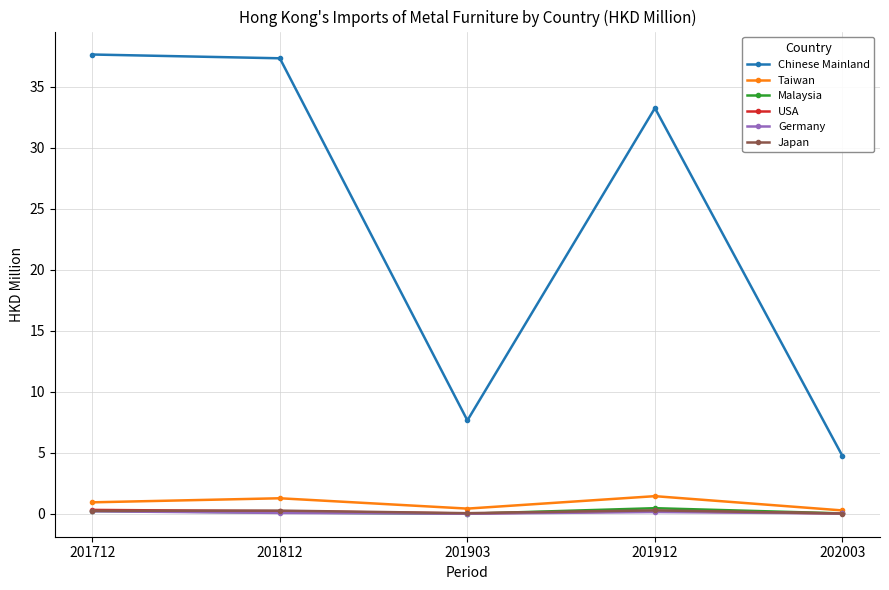

True or false: Taiwan has a value of 1.0 at 201712.

True